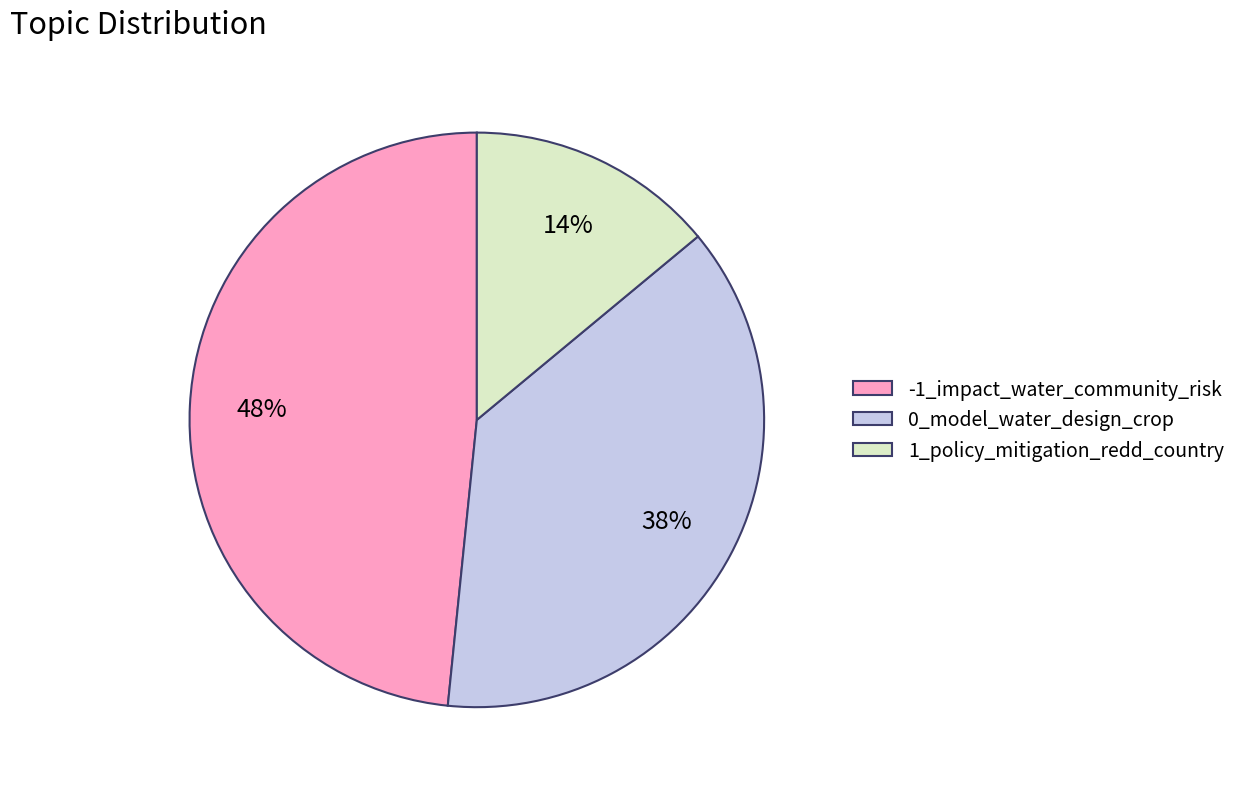

Combined, do -1_impact_water_community_risk and 0_model_water_design_crop account for over 50%?

Yes